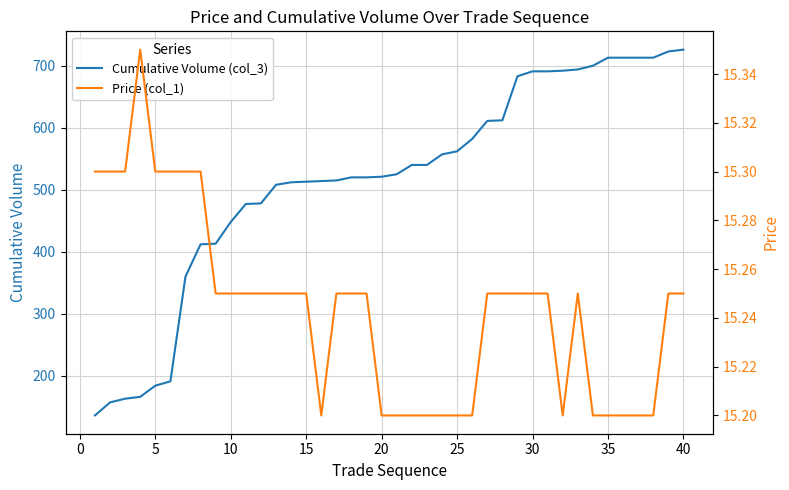

What is the value of the Price (col_1) point at the 8th from the left?

15.3